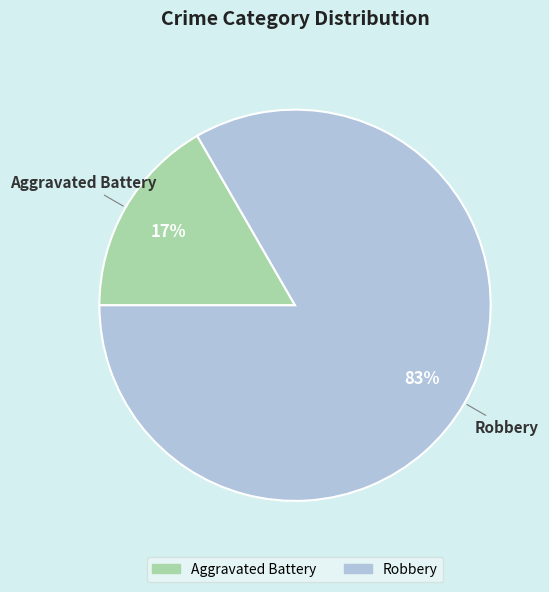

Which has a higher value, Aggravated Battery or Robbery?

Robbery